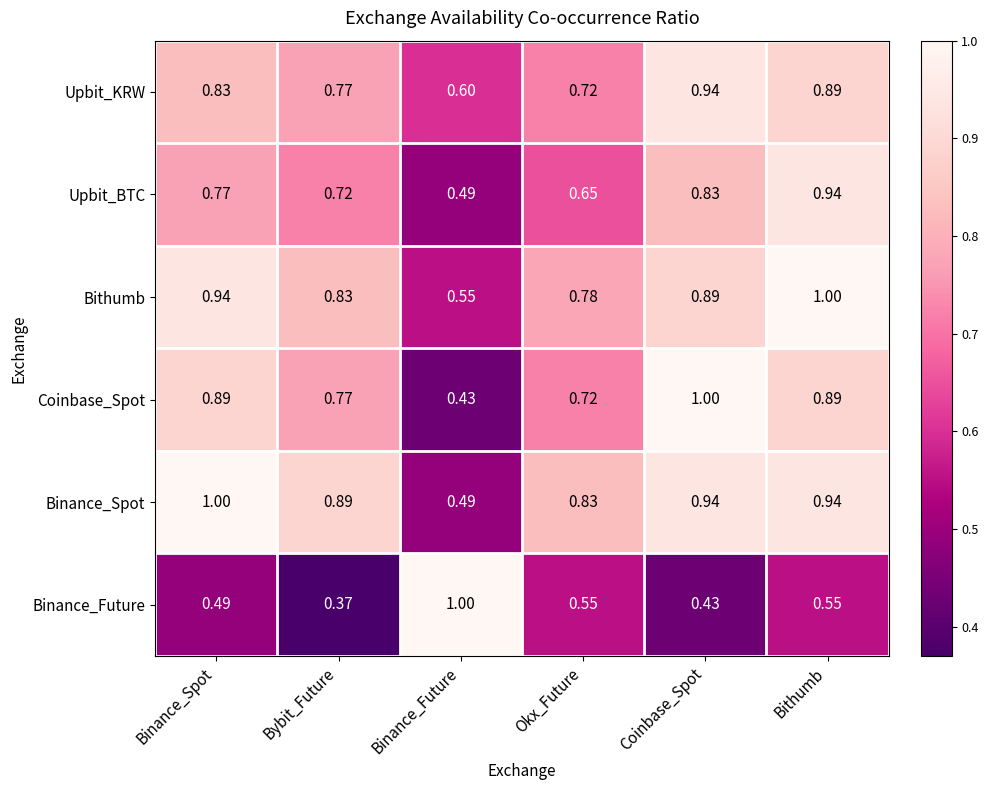

List the labels in order of Upbit_KRW value, largest first.

Coinbase_Spot, Bithumb, Binance_Spot, Bybit_Future, Okx_Future, Binance_Future